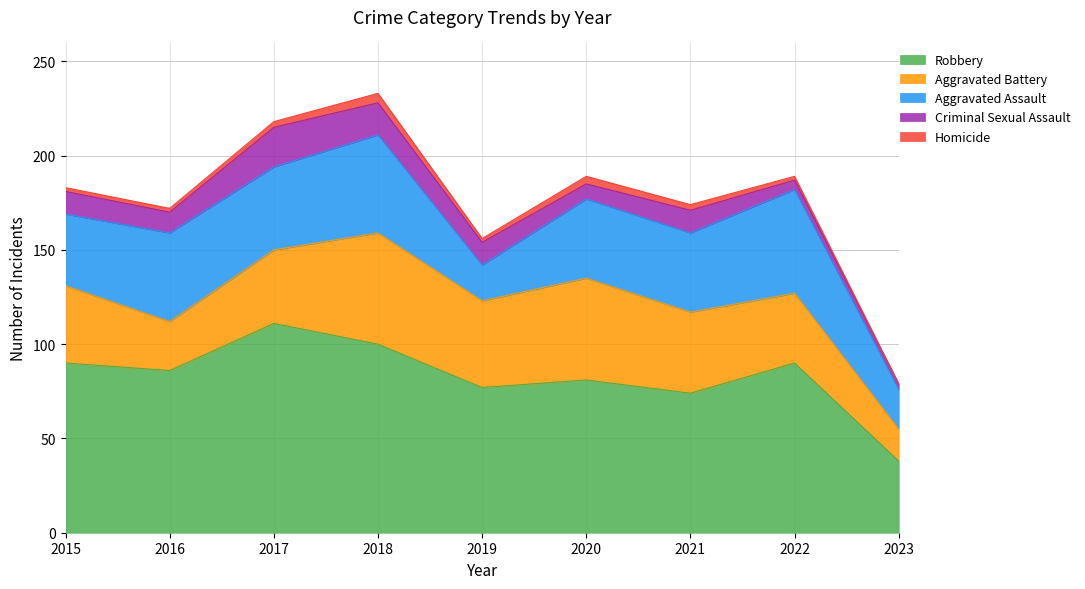

Where is the first local maximum for Homicide?

2018